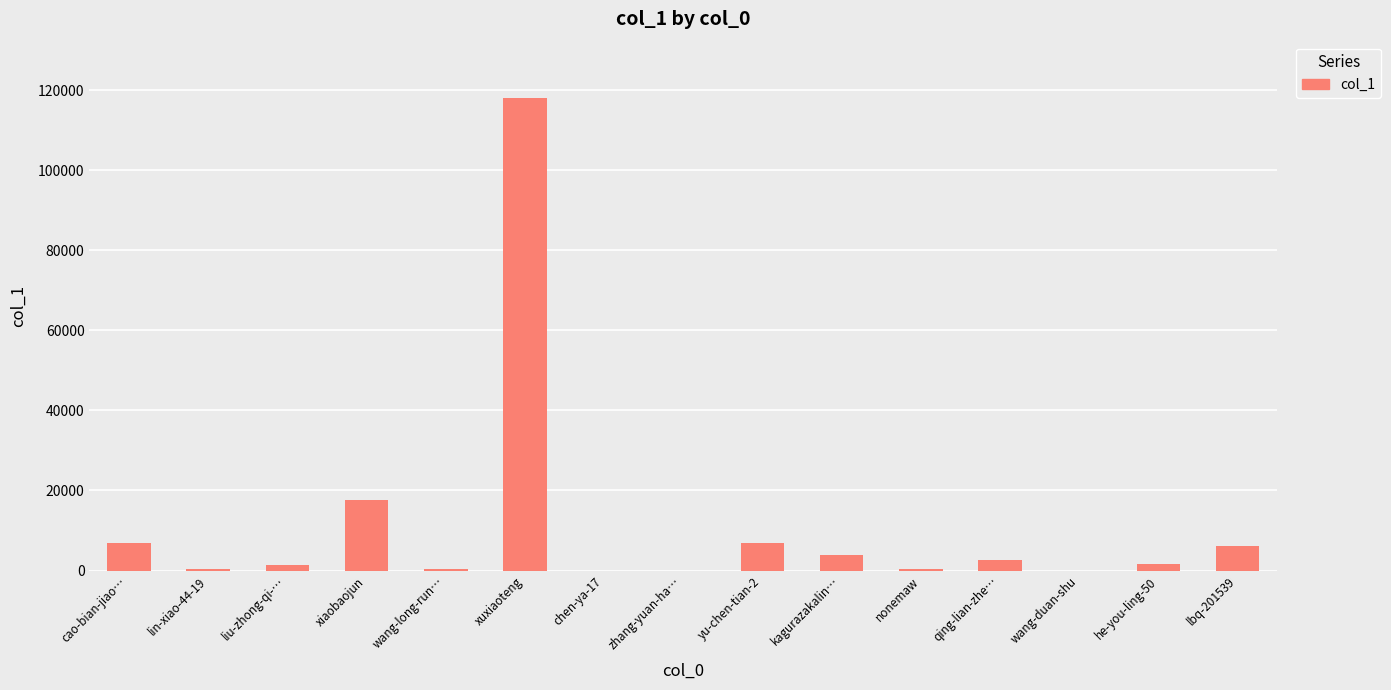

Does the chart contain stacked bars?

No